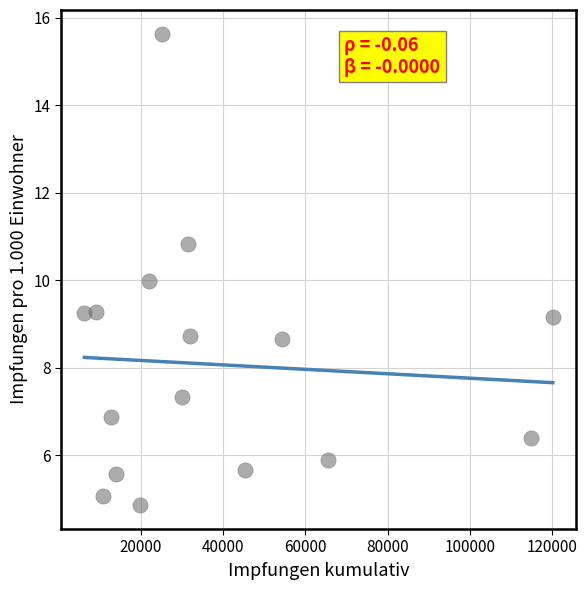

What is the range of Y values (max minus min)?

10.8